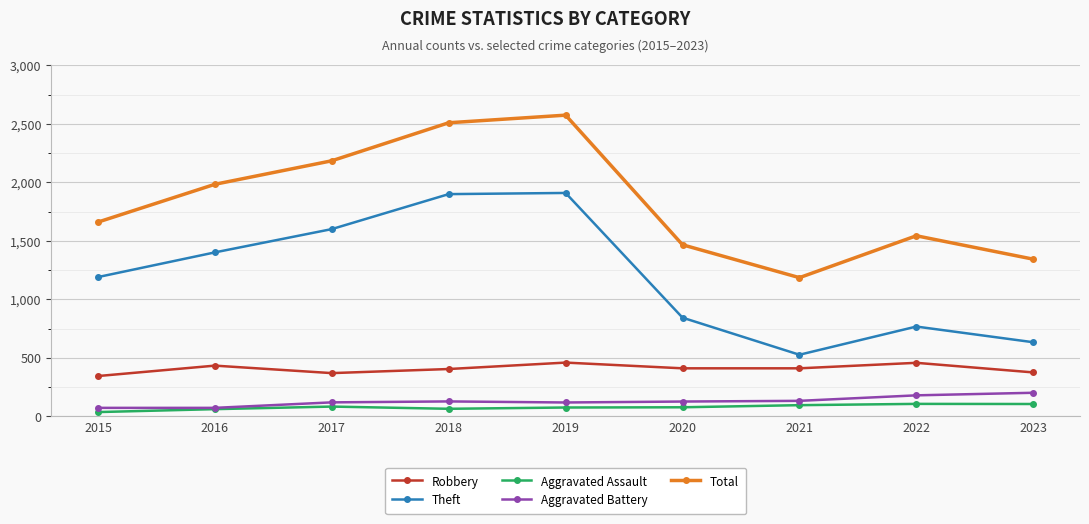

How many interior local peaks does the Total series have?

2